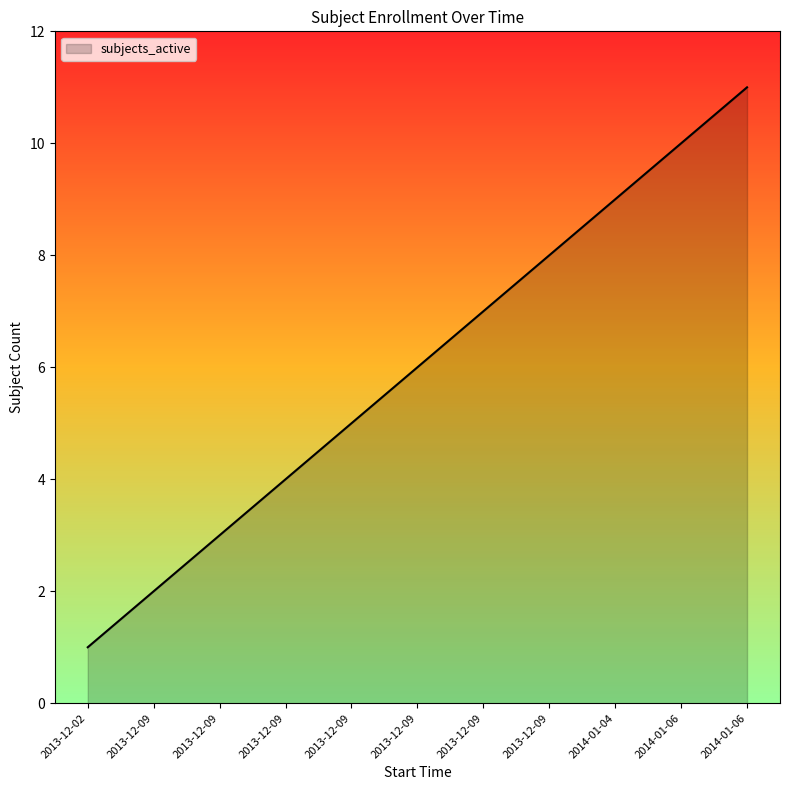

True or false: there are more than 2 points higher than both neighbors.

False